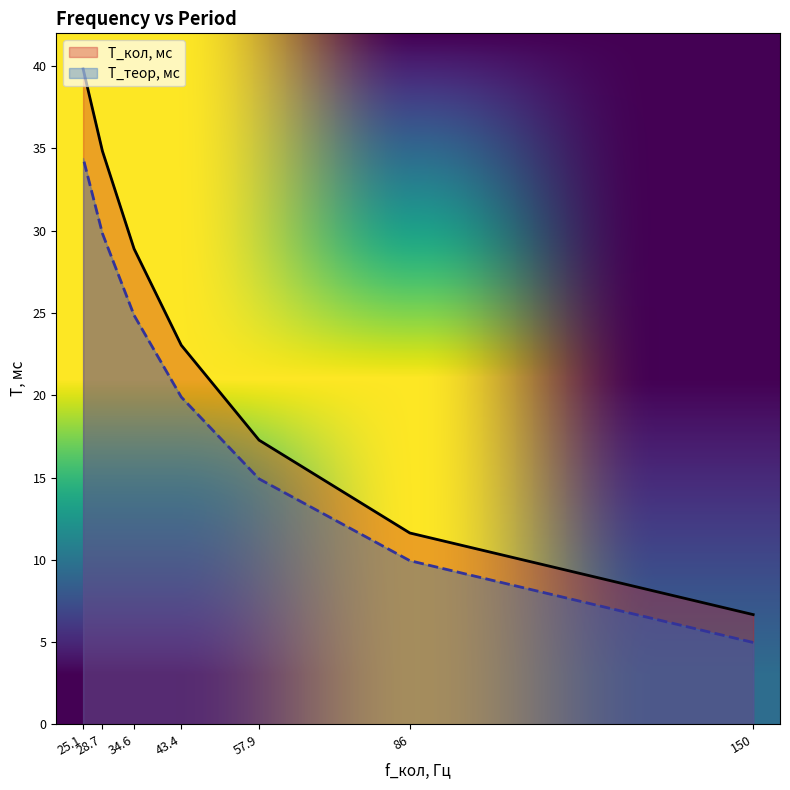

Reading right to left, transcribe all the data shown in this chart.

T_кол, мс: 25.1=39.8	28.7=34.8	34.6=28.9	43.4=23.0	57.9=17.3	86=11.6	150=6.7
T_теор, мс: 25.1=34.4	28.7=29.8	34.6=24.9	43.4=19.9	57.9=14.9	86=9.9	150=5.0